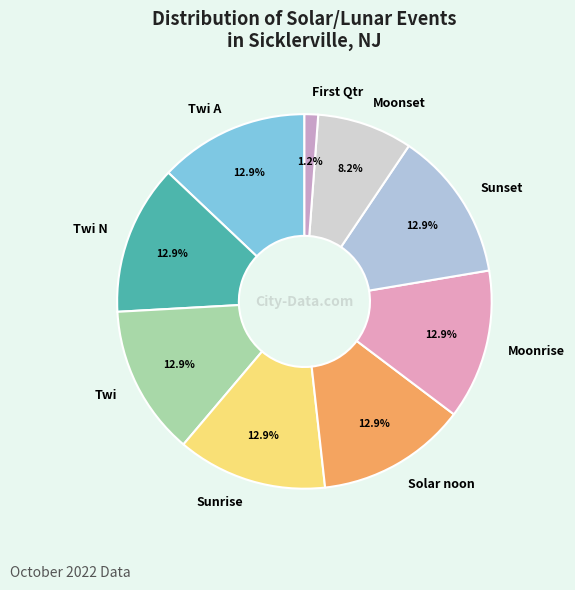

How much of the chart is everything except Twi?

87.1%